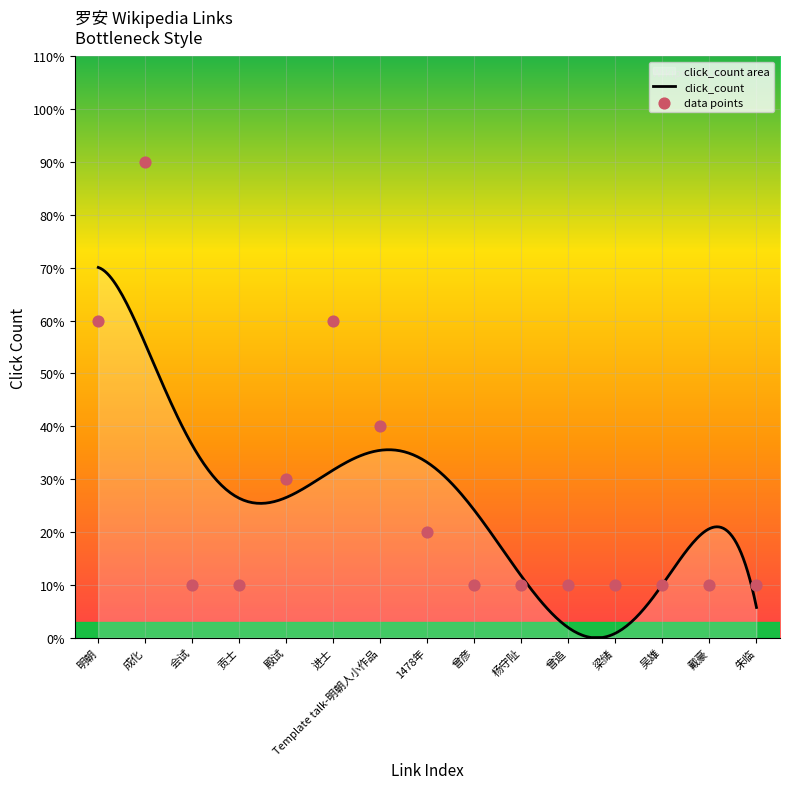

What is the ratio of the value at 梁储 to the value at 曾彦?

1.0